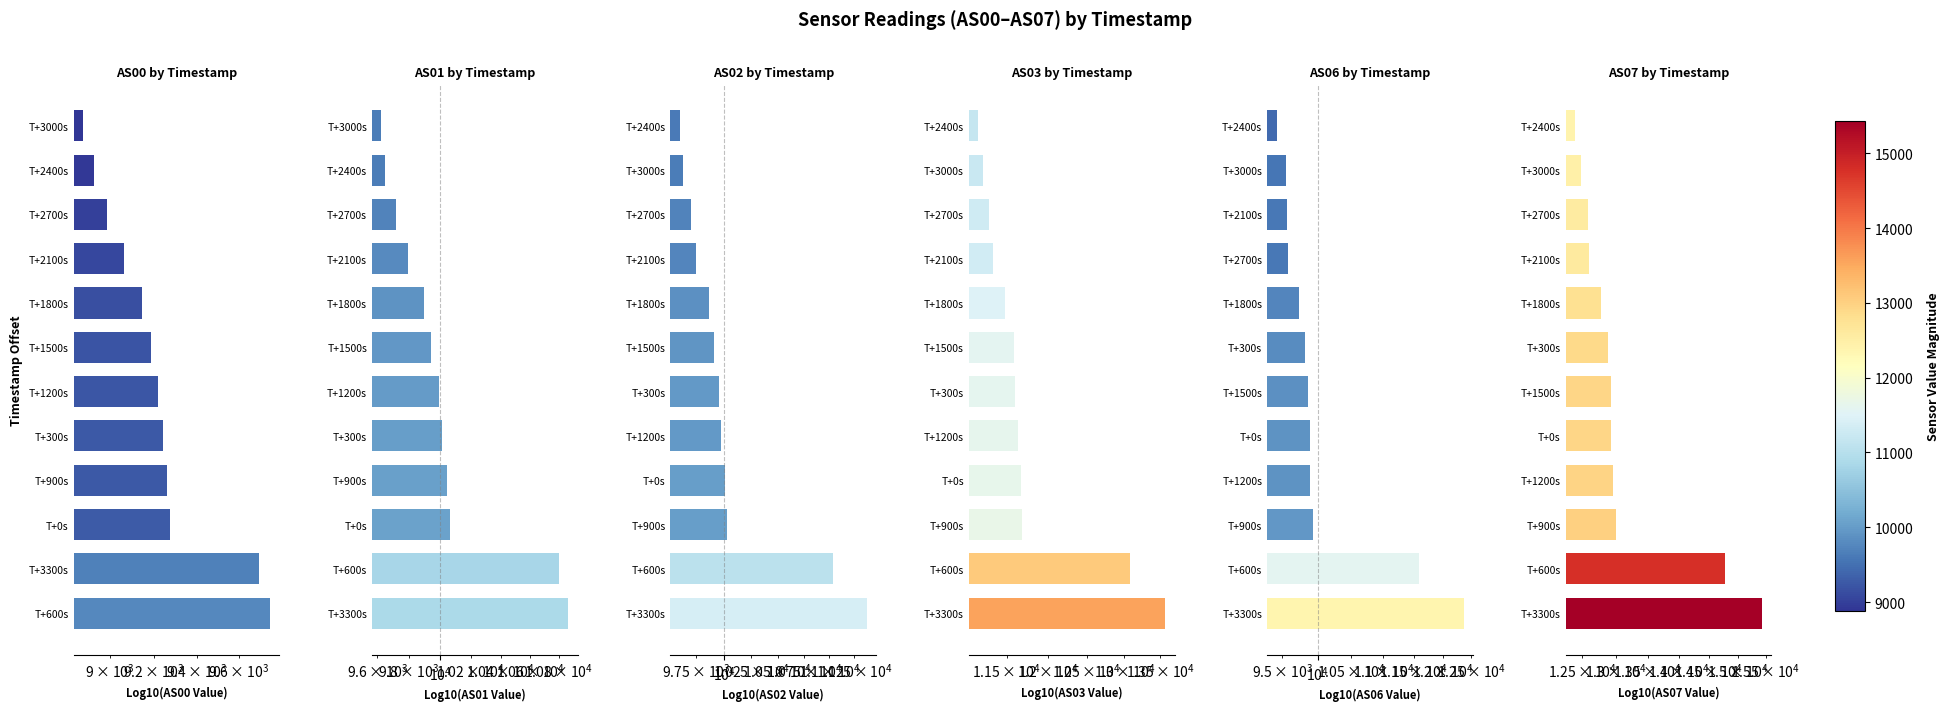

Reading left to right, transcribe all the data shown in this chart.

AS00: 9751	9695	9276	9262	9242	9218	9189	9145	9063	8986	8929	8880
AS01: 10866	10802	10065	10047	10015	9992	9941	9893	9791	9721	9647	9626
AS02: 11382	11040	10023	10011	9975	9955	9912	9862	9745	9700	9637	9604
AS03: 13569	13077	11682	11666	11639	11600	11585	11480	11331	11291	11216	11159
AS06: 12364	11582	9936	9891	9885	9863	9824	9736	9584	9571	9548	9421
AS07: 15431	14768	13007	12965	12936	12932	12876	12777	12597	12588	12482	12394